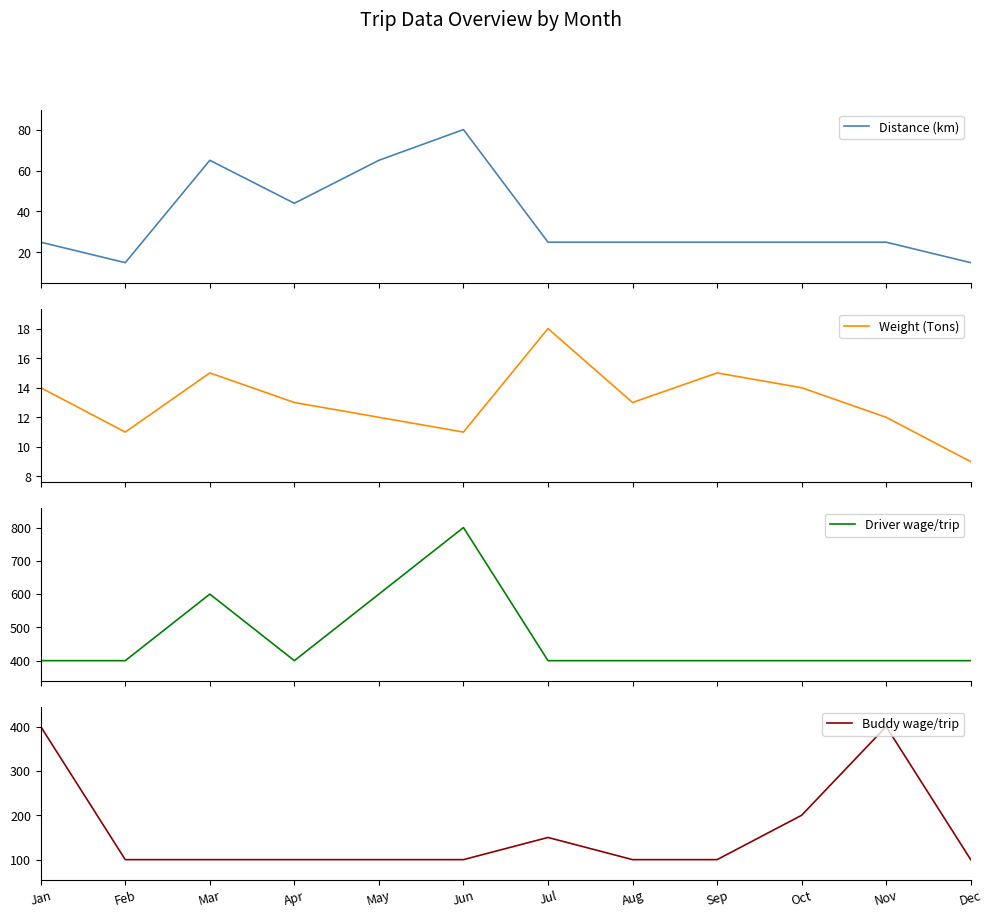

How many data points in Distance (km) are above 25?

4